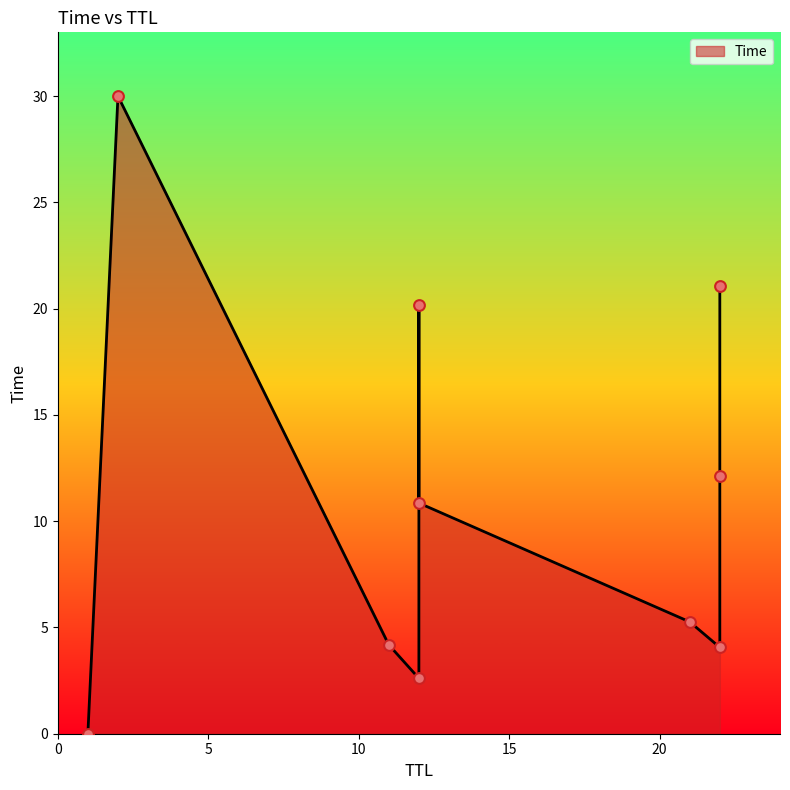

What is the ratio of the value at 12 to the value at 21?

0.5